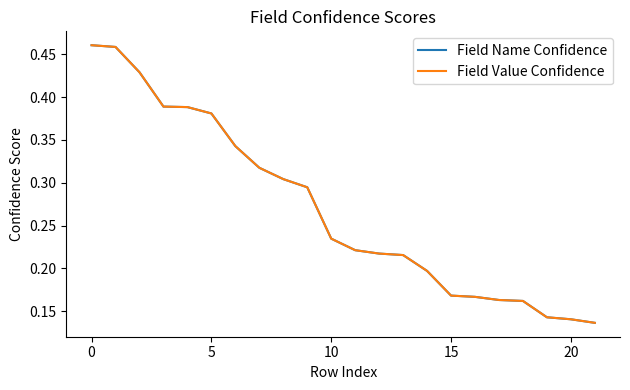

True or false: Field Value Confidence and Field Name Confidence cross at least once.

False